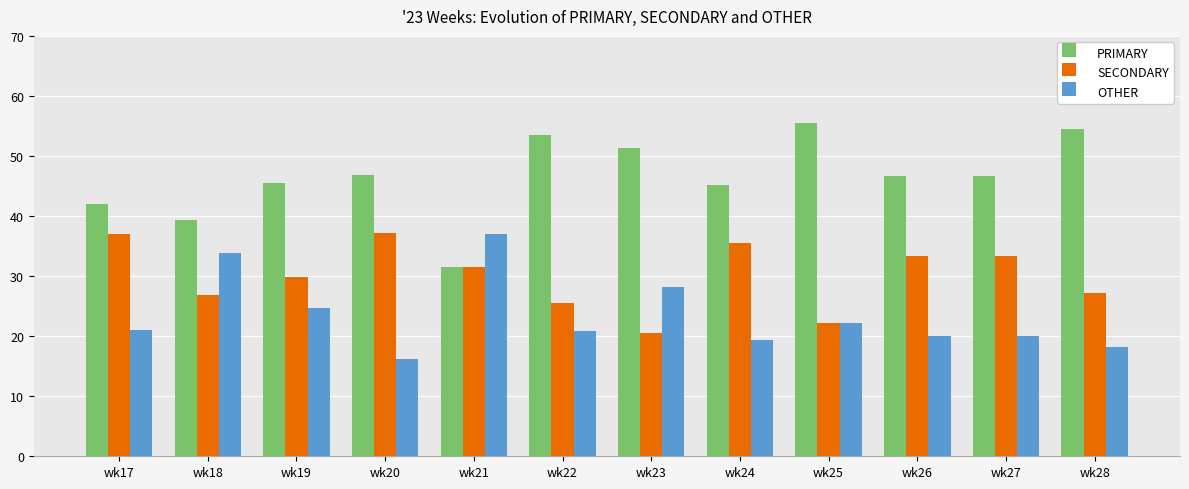

How many groups of bars are there?

12